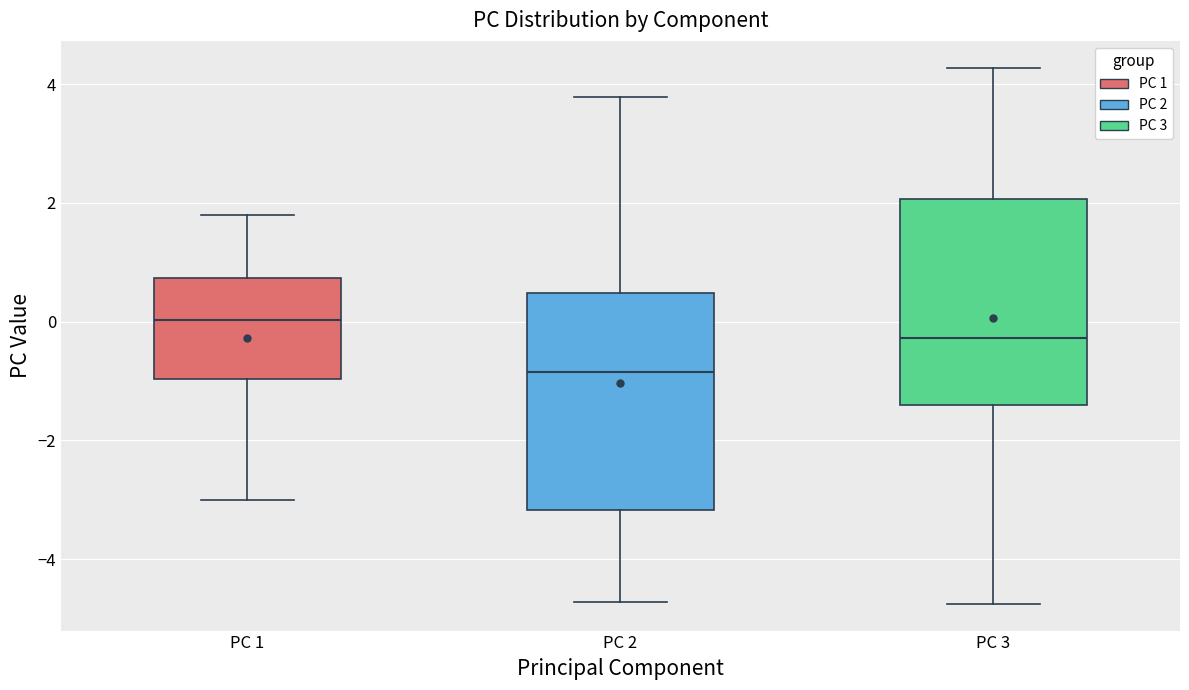

Reading left to right, read every box against the y-axis: the position of its median line, the range the box covers, and the ends of its whiskers. The values are not printed on the chart, so give them approximately, as read against the axis.

PC 1: median 0.0, box -1.0 to 0.8, whiskers -3.0 to 1.8
PC 2: median -0.8, box -3.2 to 0.4, whiskers -4.8 to 3.8
PC 3: median -0.2, box -1.4 to 2.0, whiskers -4.8 to 4.2